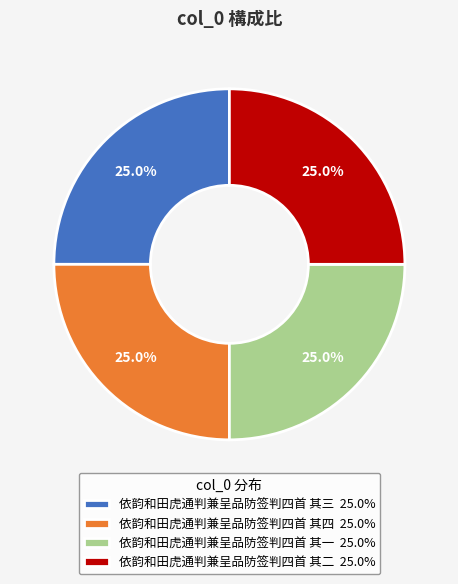

What is the total percentage of 依韵和田虎通判兼呈品防签判四首 其一 25.0% and 依韵和田虎通判兼呈品防签判四首 其三 25.0%?

50.0%